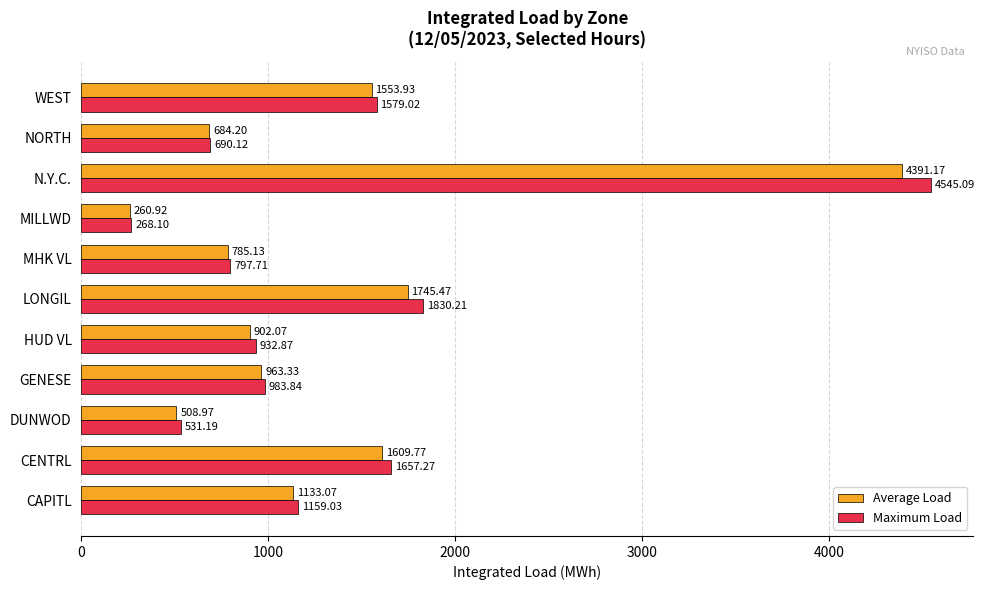

At how many categories does at least one series exceed 840?

7